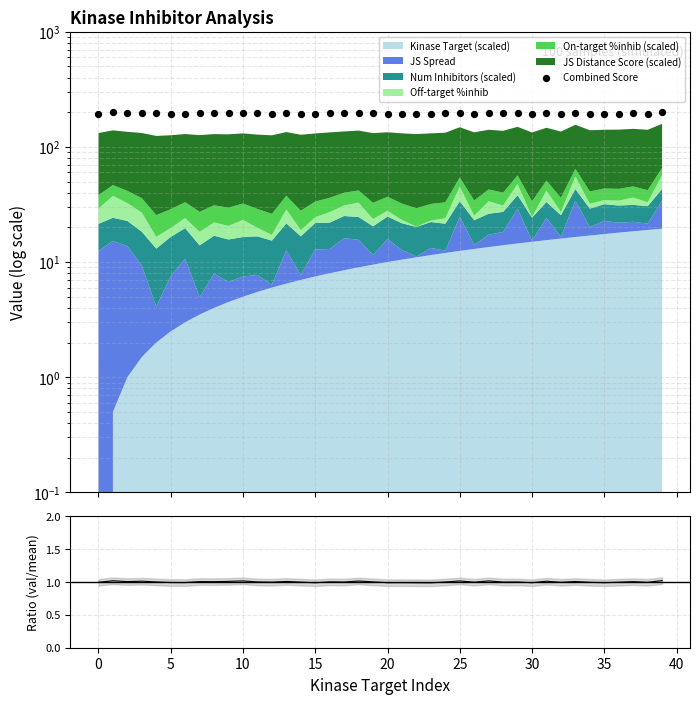

Is the value of Combined Score at 12 greater than the value of Ratio (val / mean) at 25?

Yes